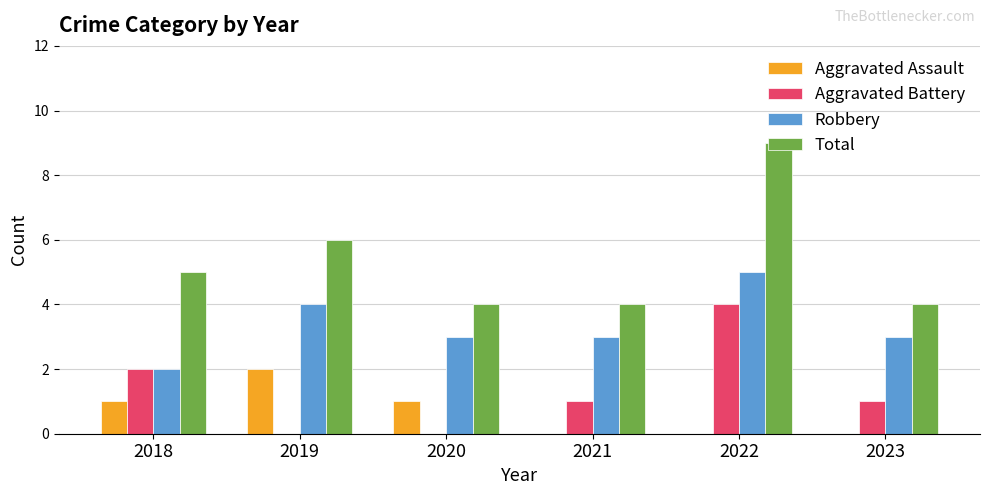

Read the Total value at 2022.

9